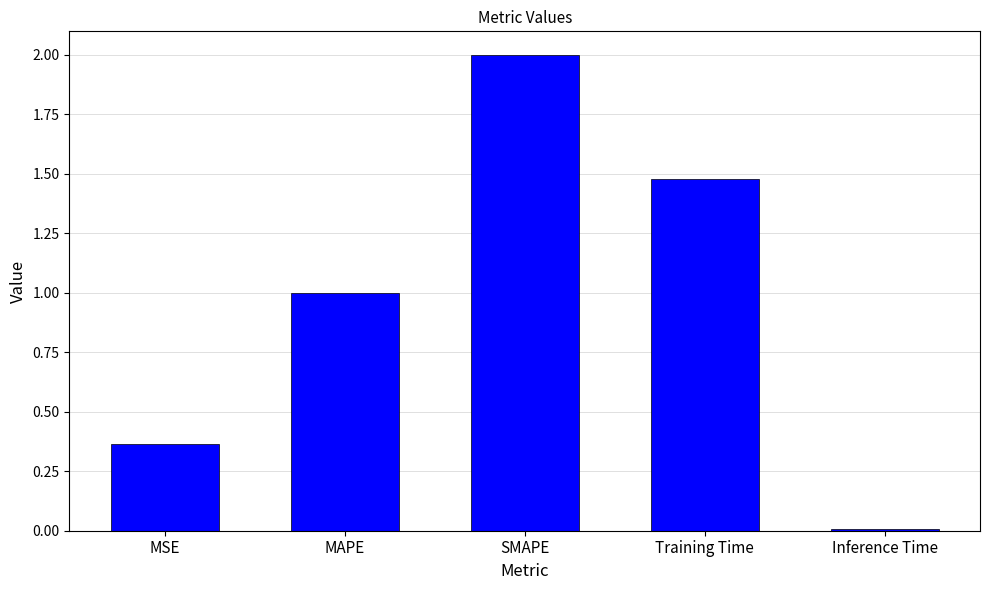

How many distinct data groups are displayed?

1